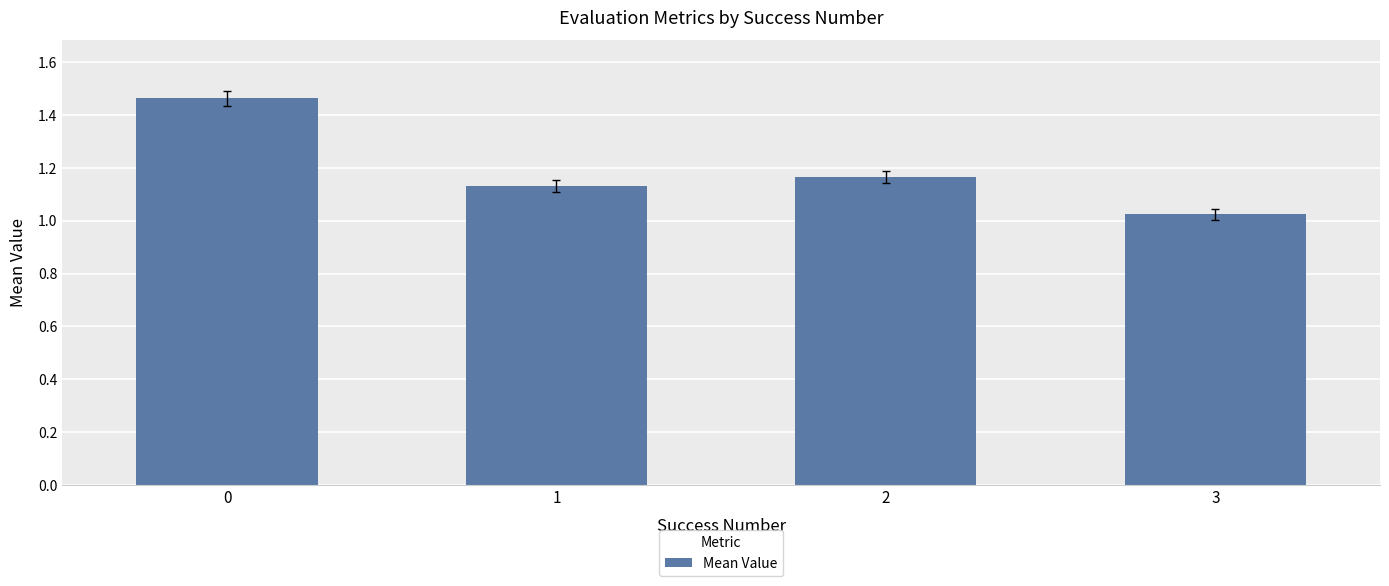

True or false: the data shows 0.8 at 0.

False